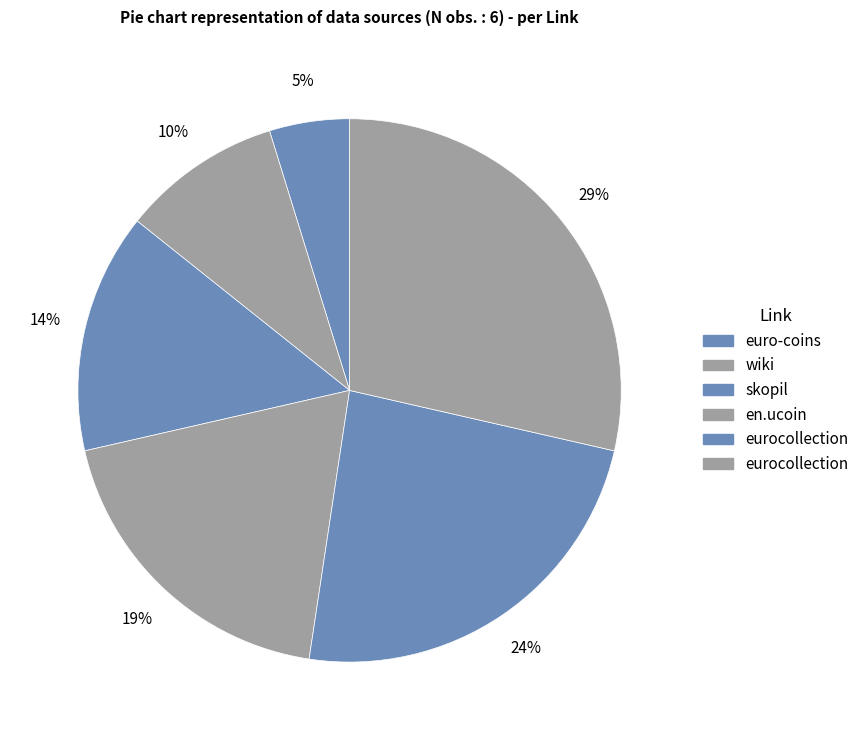

How many slices are in this pie chart?

6